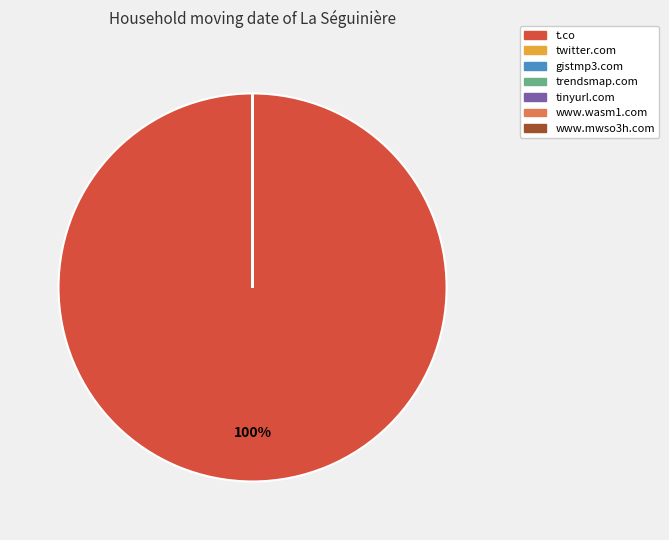

To the nearest percent, what is the average slice percentage?

14%